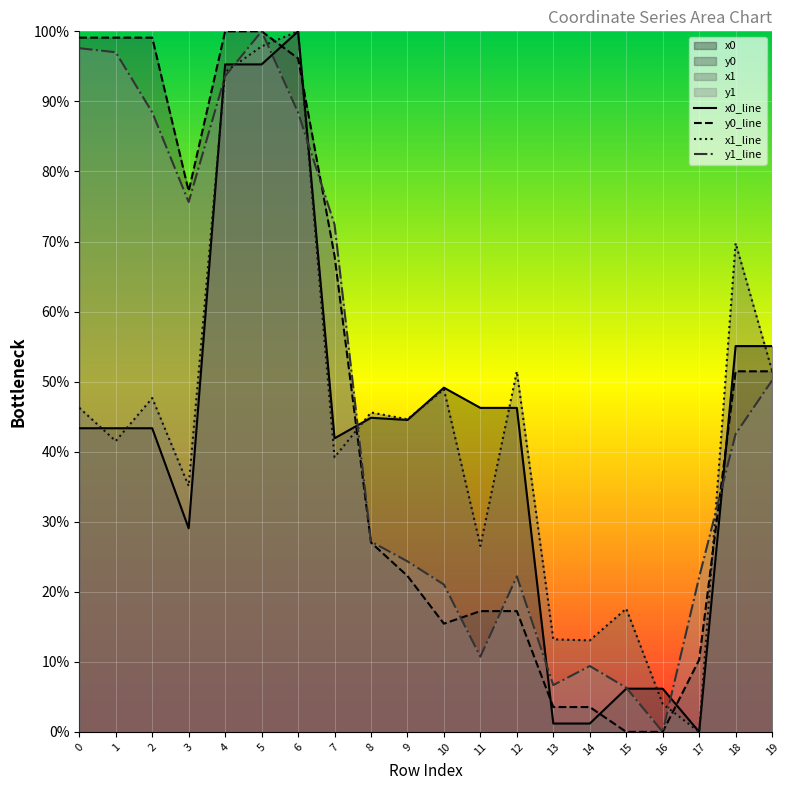

The y1_line series shows 13.1 at 12. True or false?

False